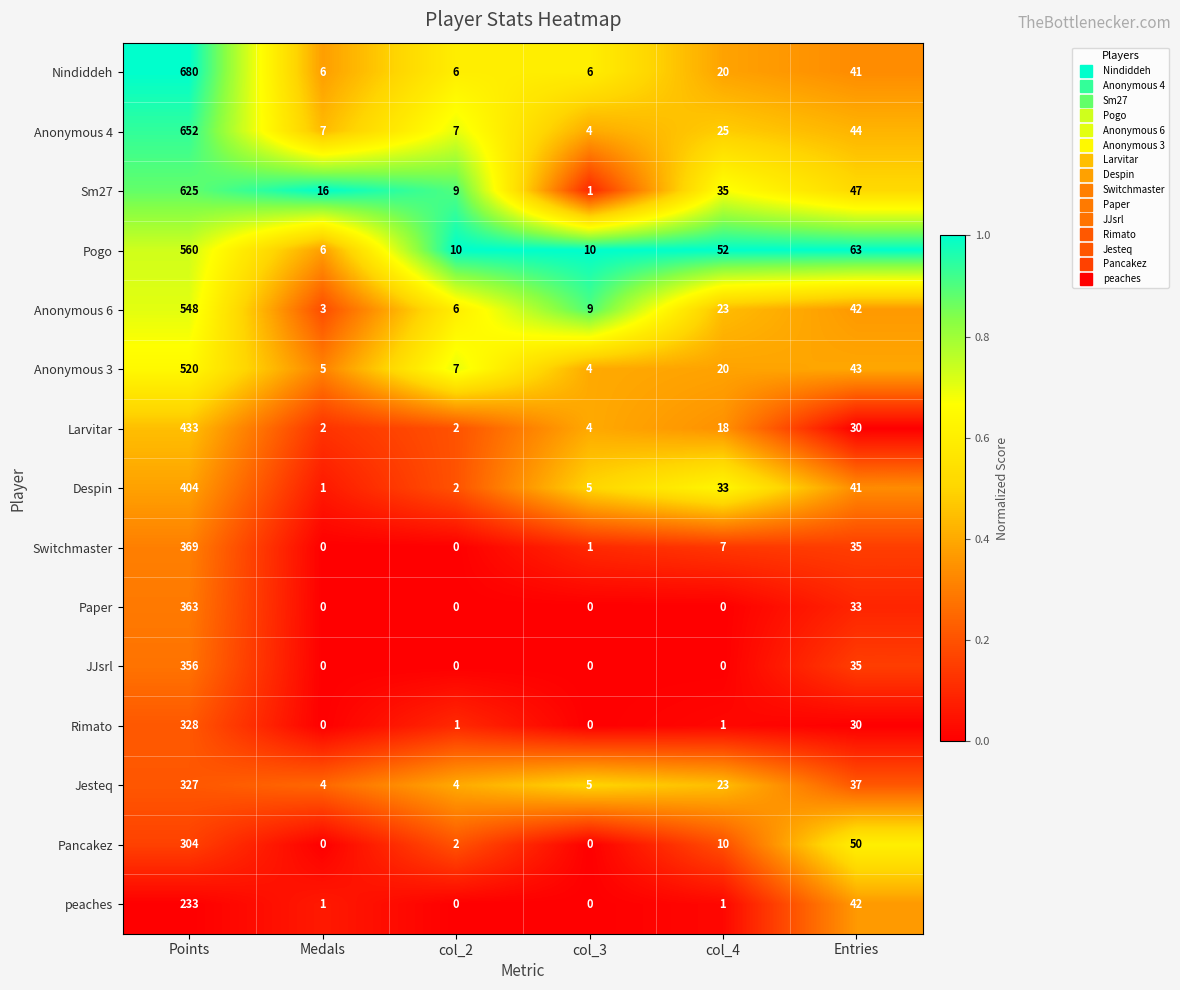

Rank the series by their maximum value, from lowest to highest.

peaches, Pancakez, Jesteq, Rimato, JJsrl, Paper, Switchmaster, Despin, Larvitar, Anonymous 3, Anonymous 6, Pogo, Sm27, Anonymous 4, Nindiddeh